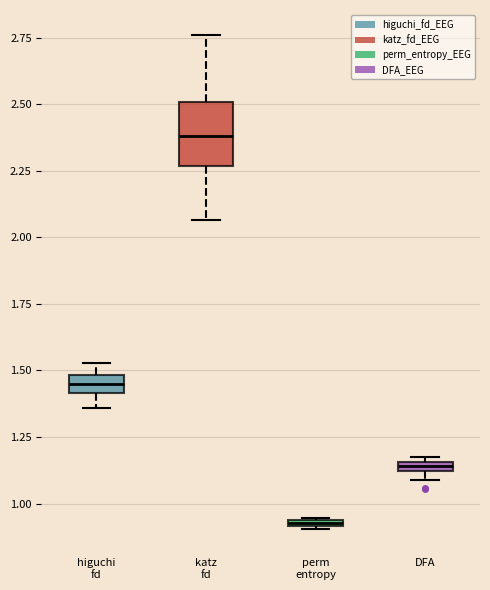

Comparing the boxes themselves (not the whiskers), which one is the tallest?

katz fd